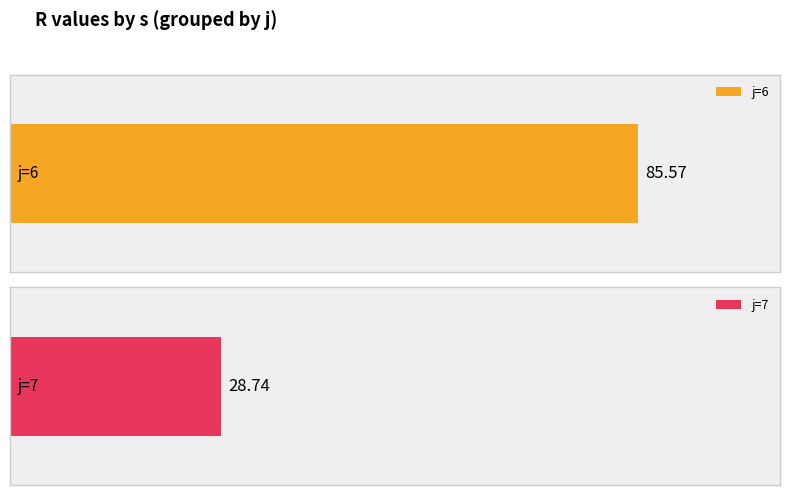

At which category does the chart reach its minimum across all series?

2